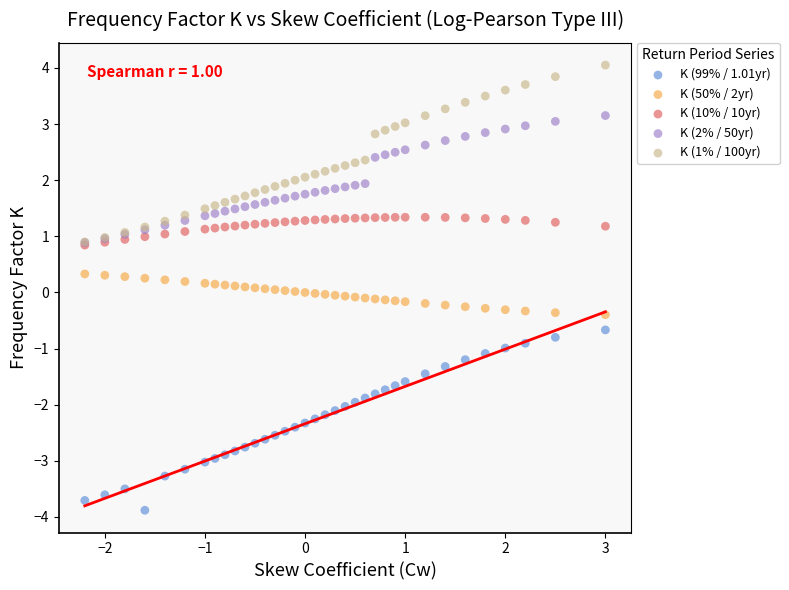

What are all the series names shown in the legend?

K (99% / 1.01yr), K (50% / 2yr), K (10% / 10yr), K (2% / 50yr), K (1% / 100yr)